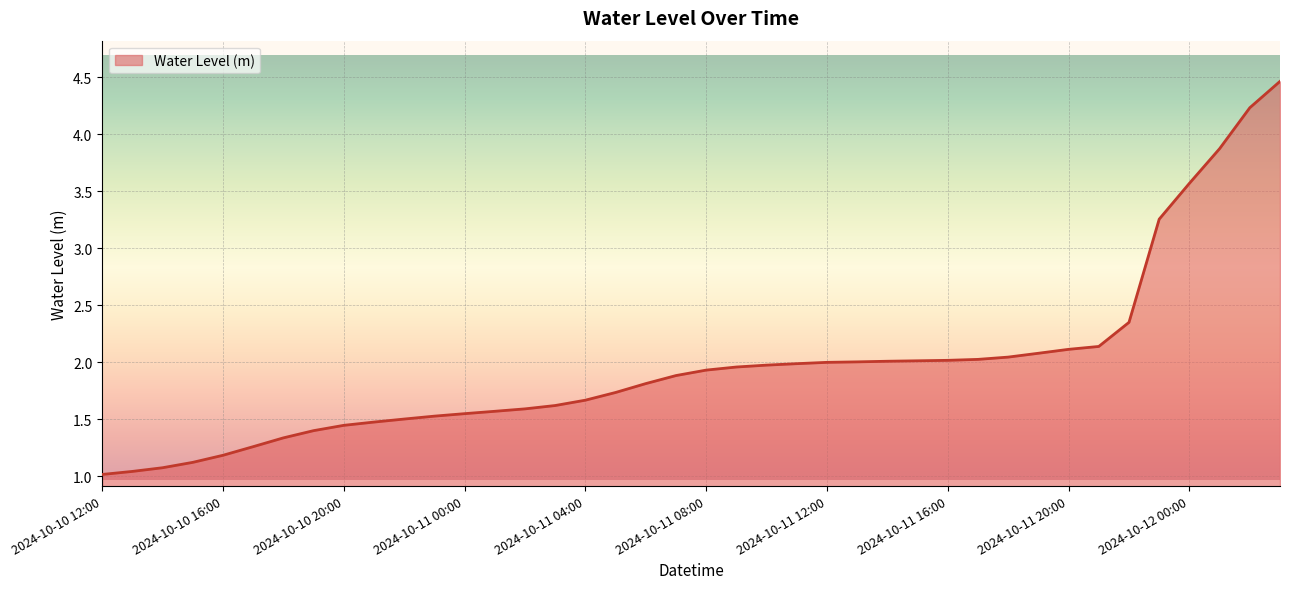

What is the maximum value shown in the chart?

4.5